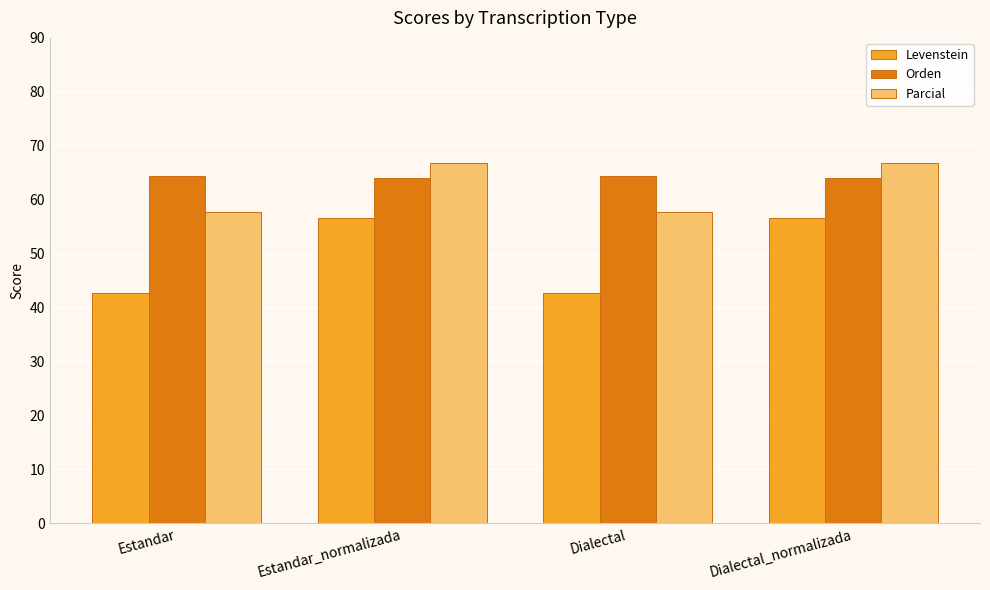

What is the difference between the highest and lowest values at Dialectal_normalizada?

10.3